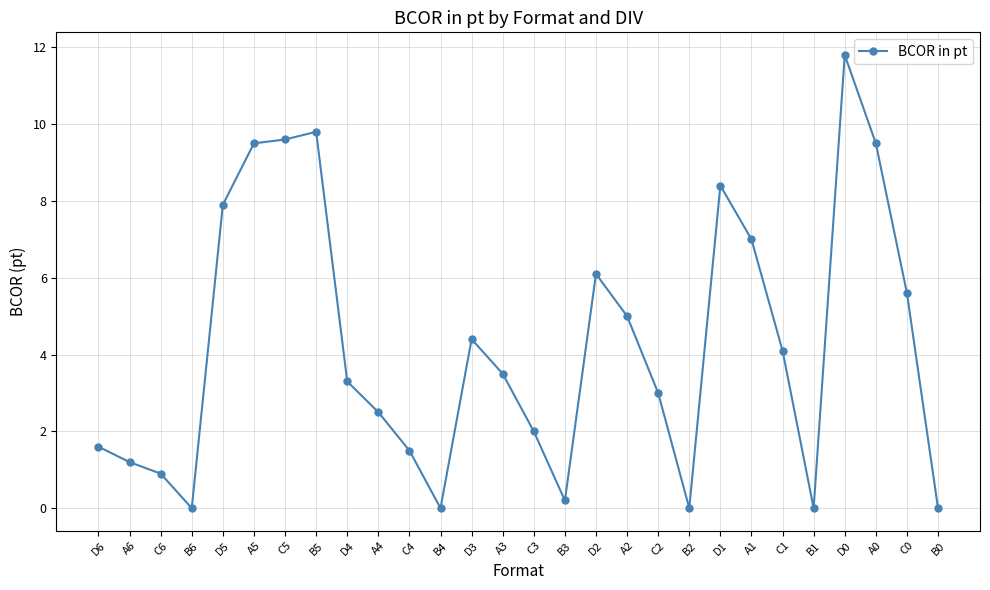

How many series are shown in this chart?

1